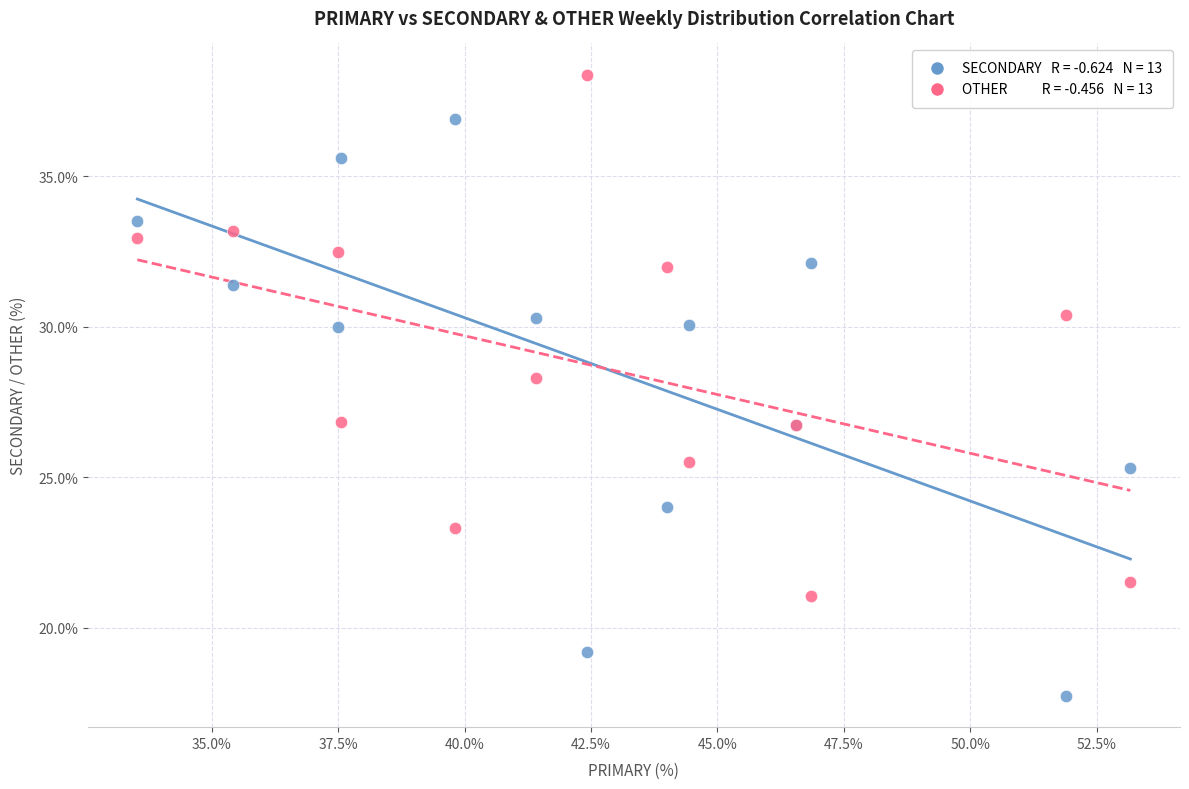

Across all series, what Y value is closest to 28?

28.3